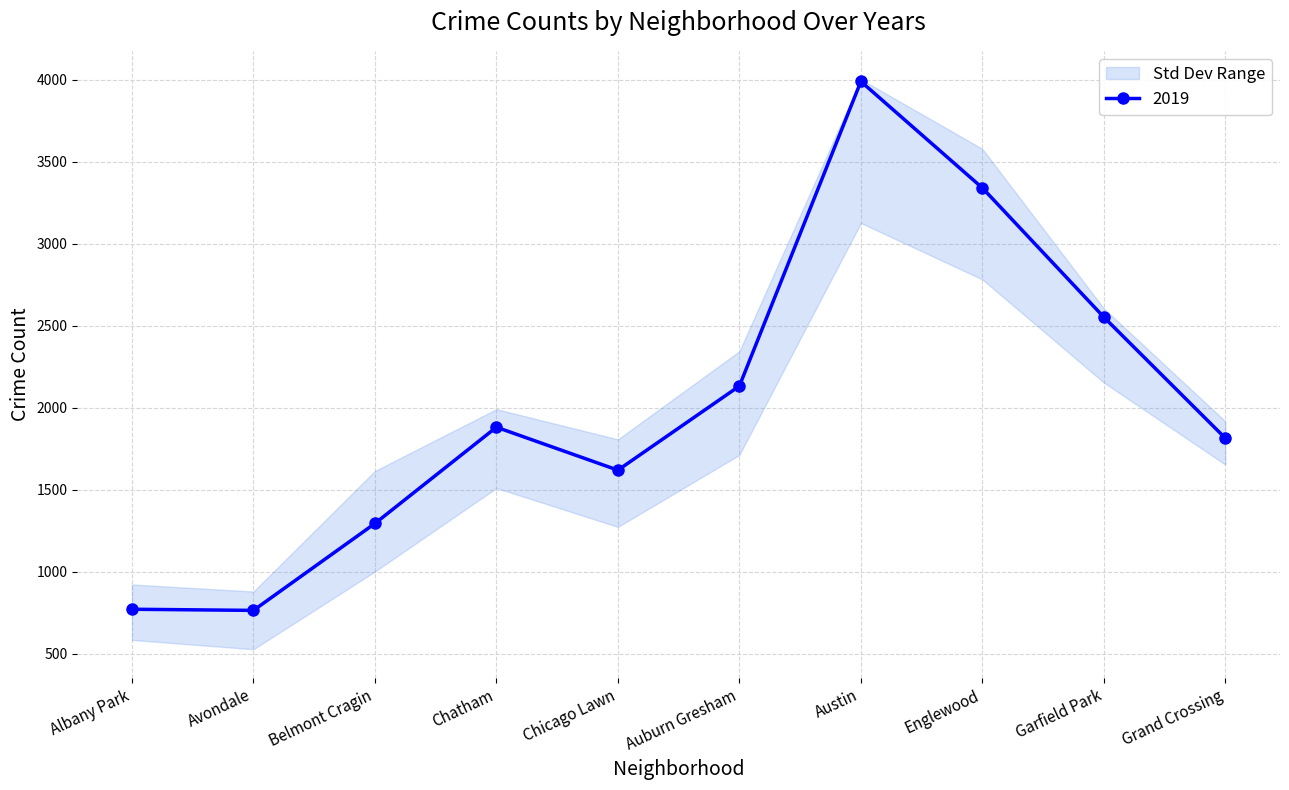

At which category is the sum across all series the highest?

Austin